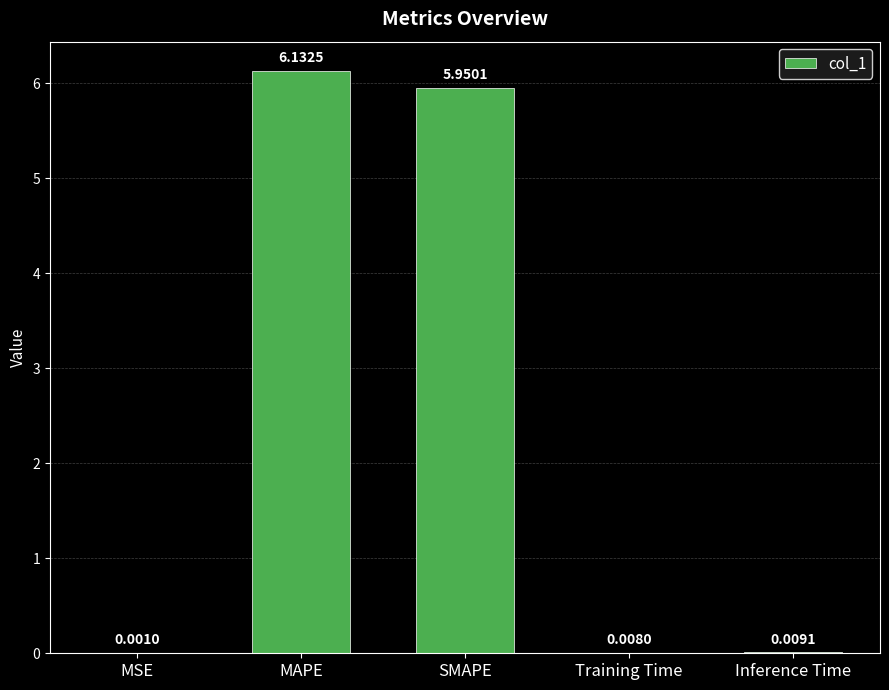

At which category does the chart reach its peak across all series?

MAPE